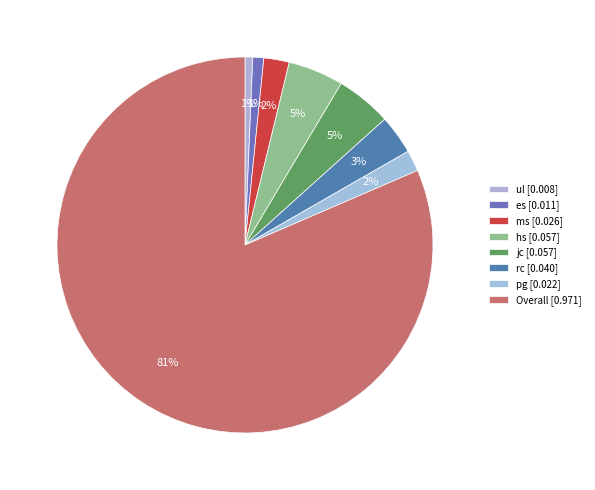

Which slice represents more than half of the pie?

Overall